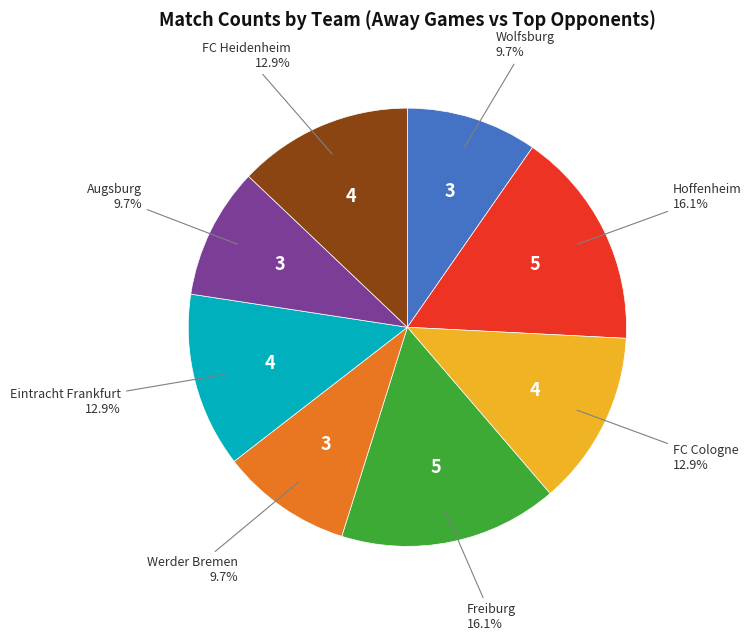

Is there any slice that represents more than half of the pie?

No